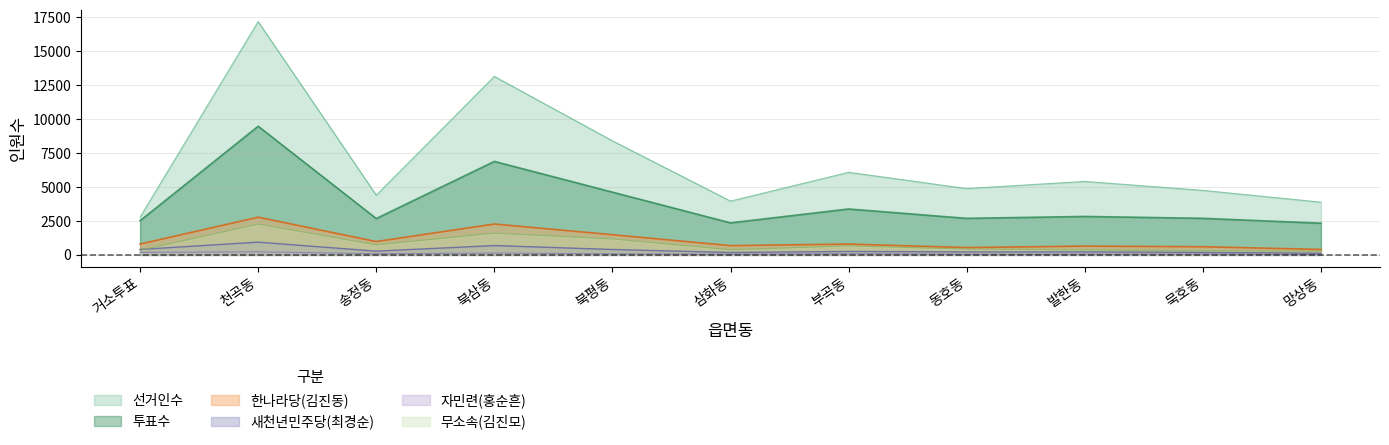

Which category has the highest value in the 선거인수 series?

천곡동